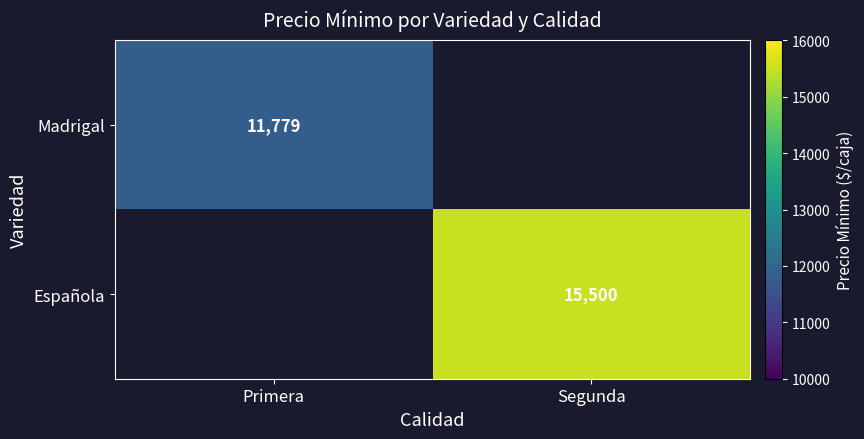

What is the minimum value shown in the chart?

11779.4